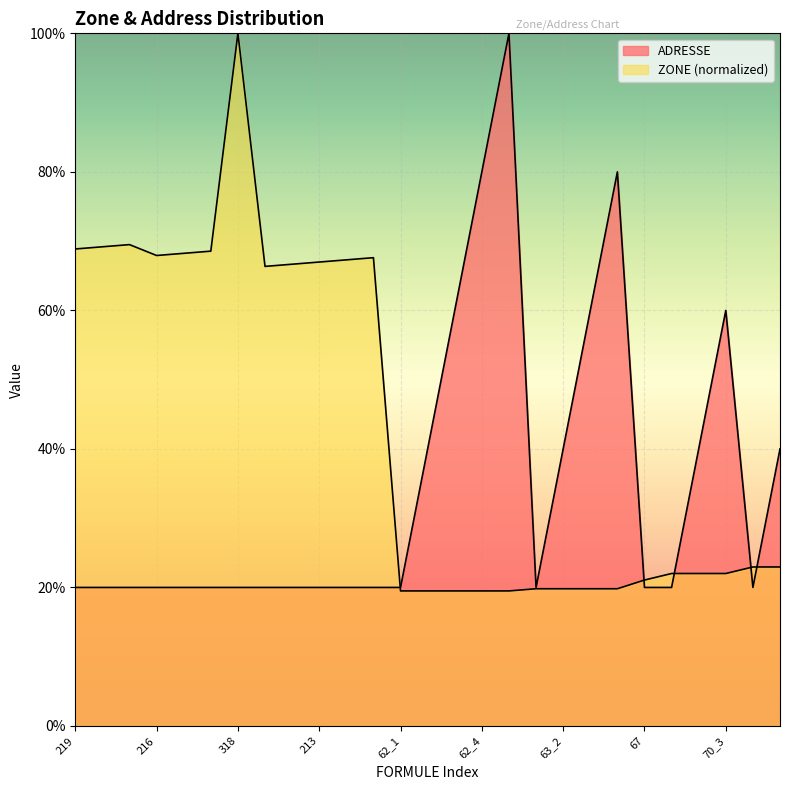

The value of ADRESSE at 62_2 is 0.4. True or false?

True